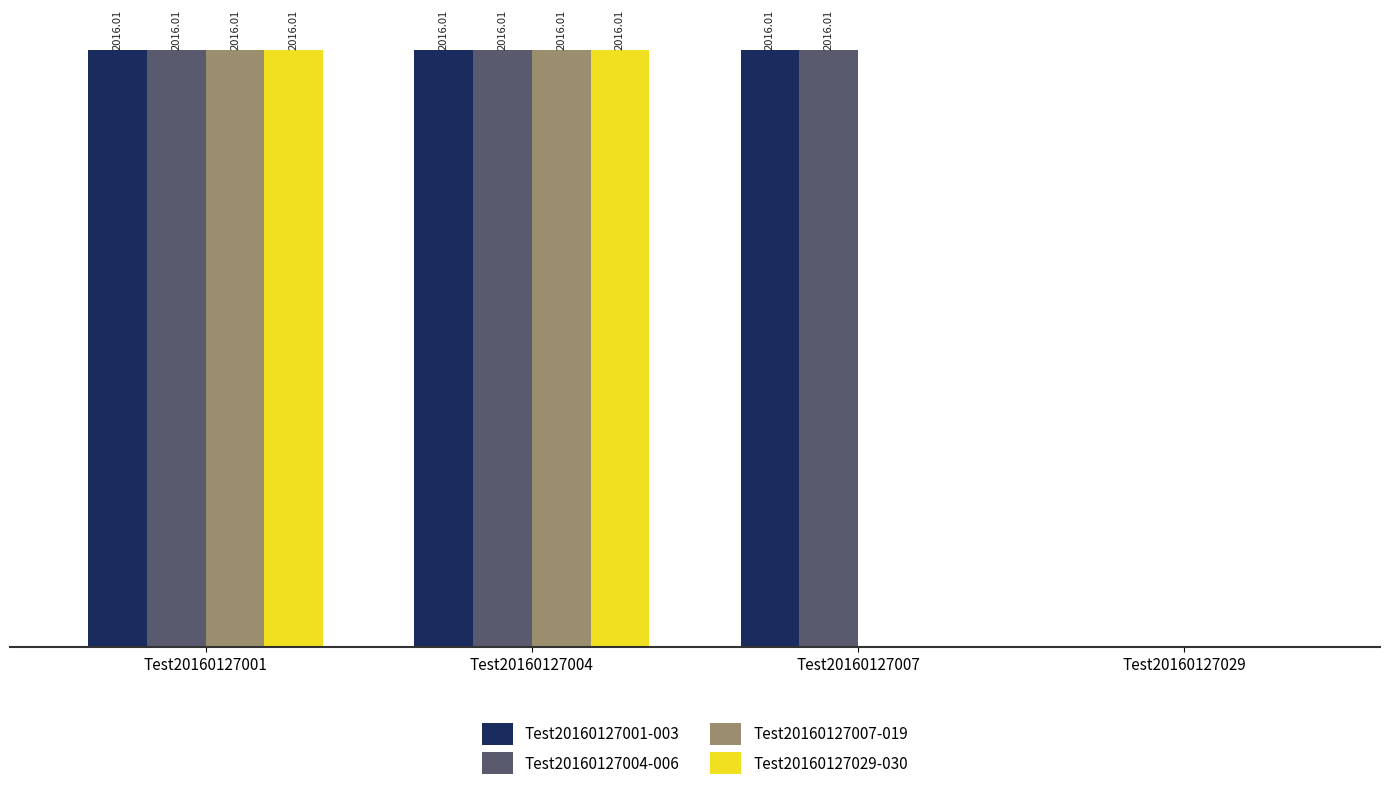

Is the value of Test20160127007-019 at Test20160127029 greater than the value of Test20160127001-003 at Test20160127001?

No